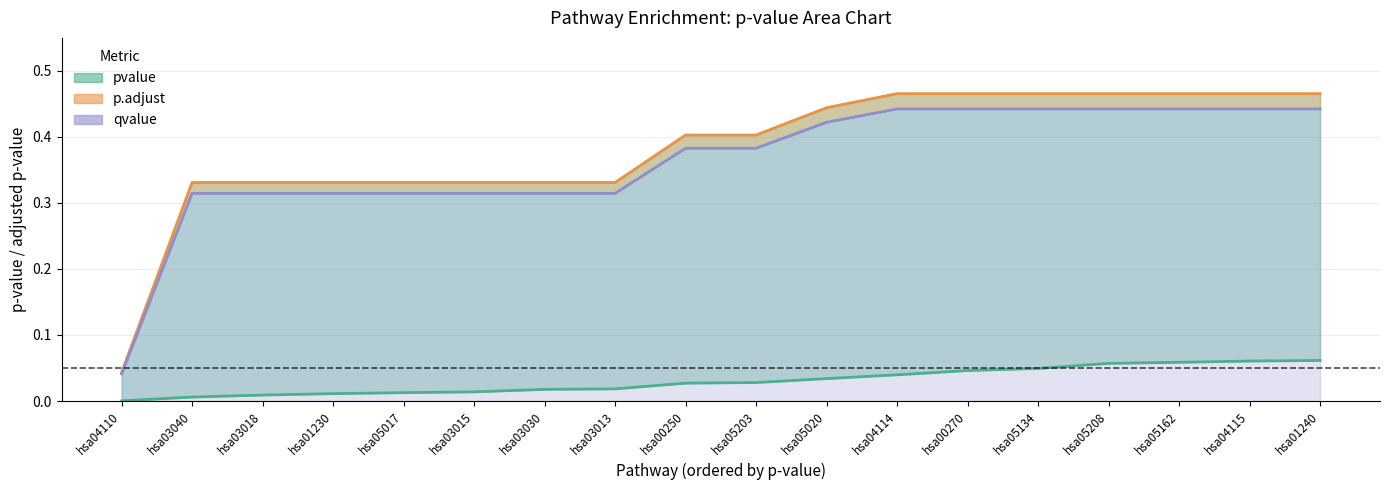

What is the sum of all qvalue values?

6.5